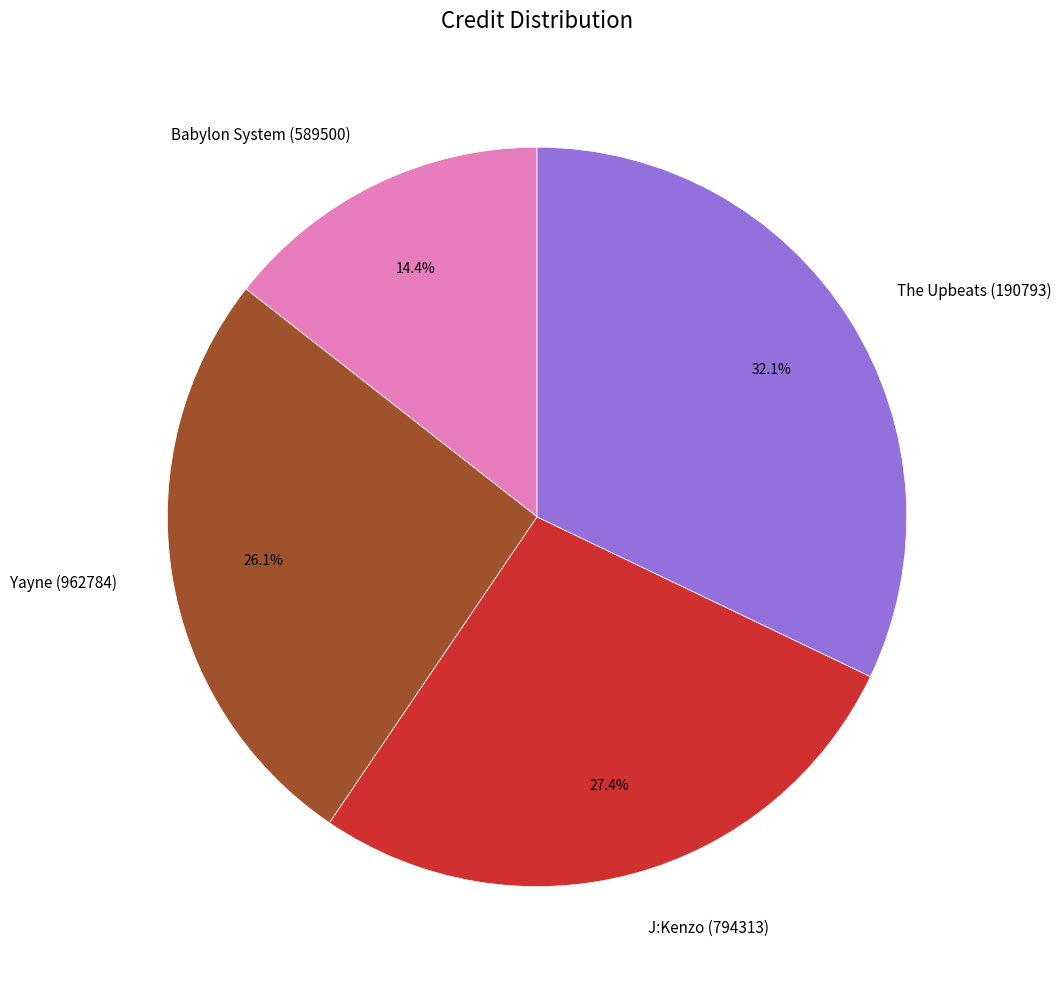

What is the smallest slice in the pie chart?

Babylon System (589500)